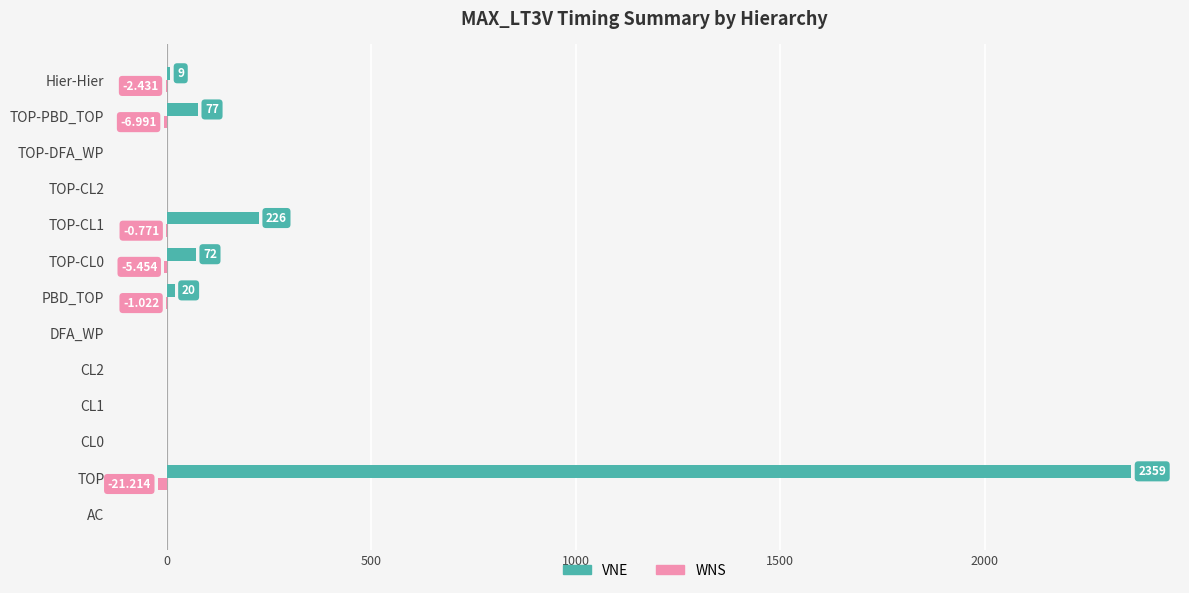

Between CL0 and TOP-CL1, which series saw the biggest shift?

VNE